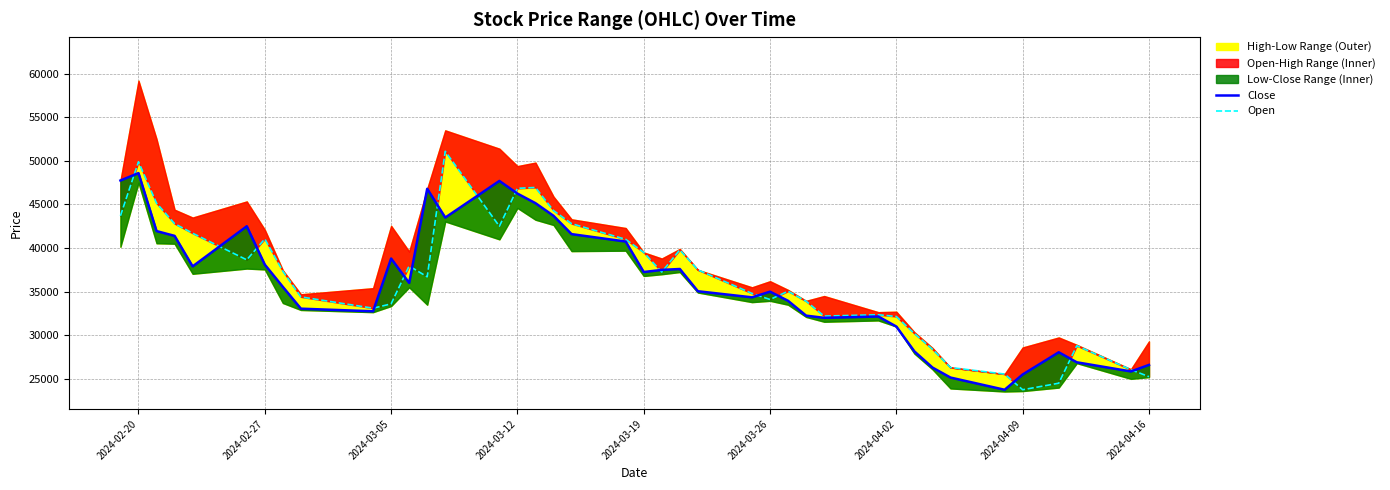

What is the value of the Open point at the 11th from the left?

33600